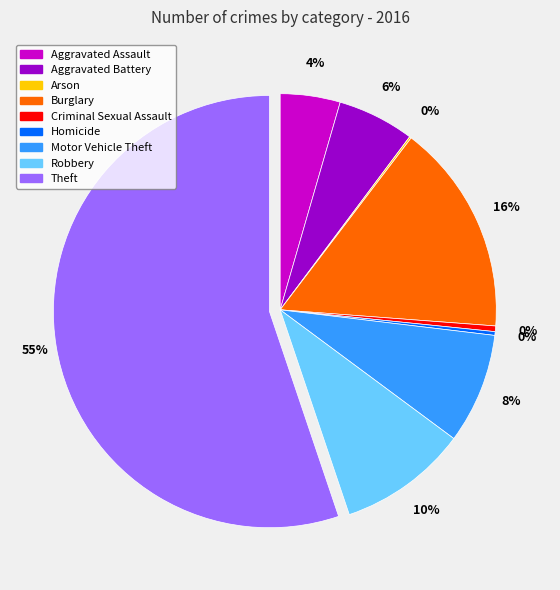

Is it true that Robbery is 1% of the pie?

False